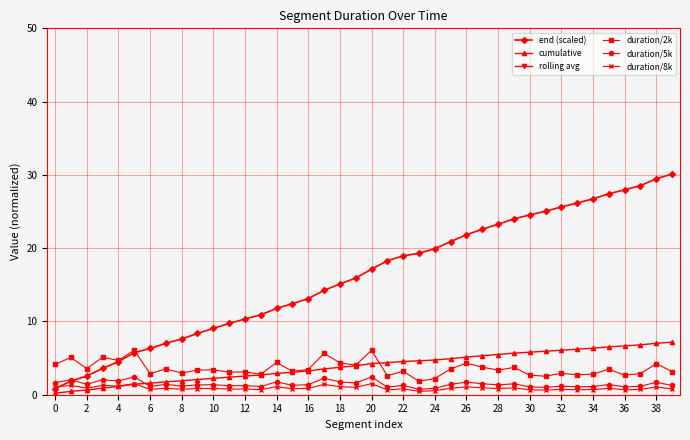

What is the average value of the duration/8k series?

0.9